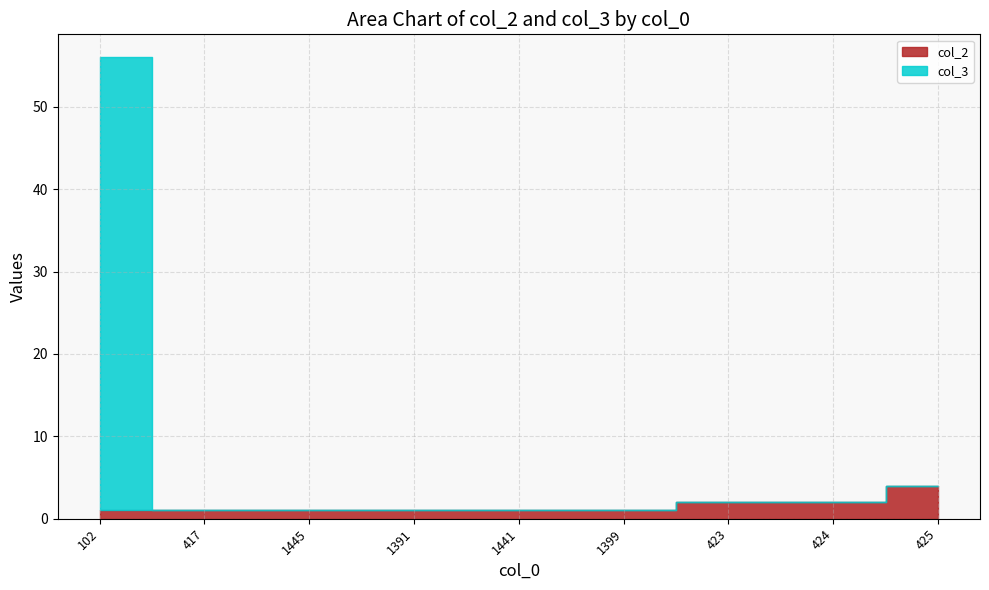

Which series changed the most between 1391 and 423?

col_2